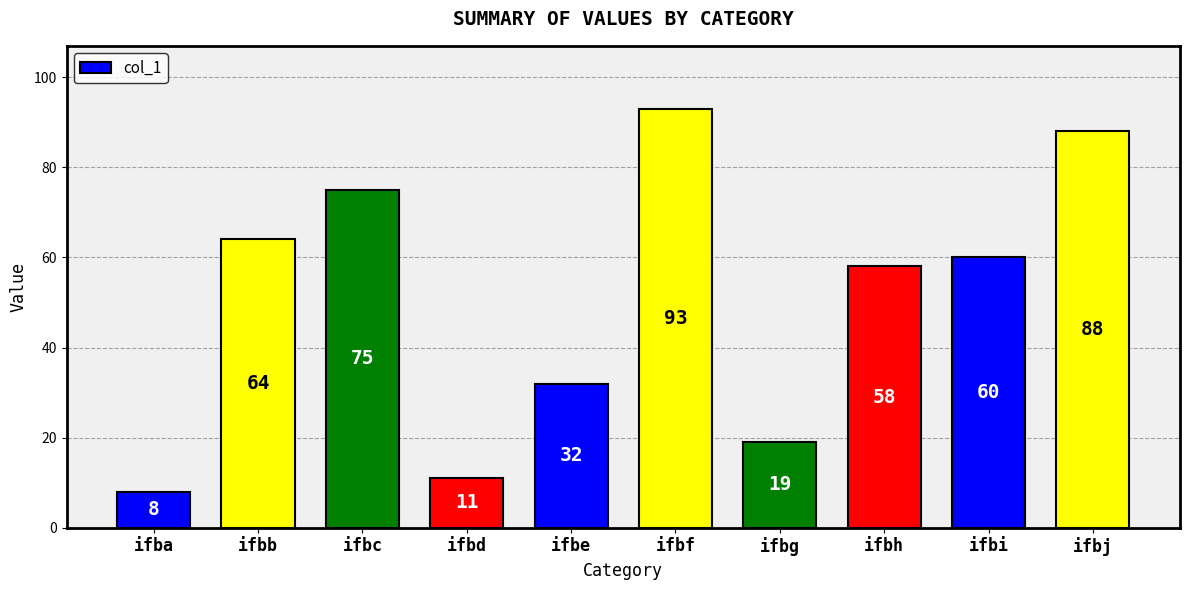

Reading left to right, what are all the values shown in this chart?

ifba=8	ifbb=64	ifbc=75	ifbd=11	ifbe=32	ifbf=93	ifbg=19	ifbh=58	ifbi=60	ifbj=88